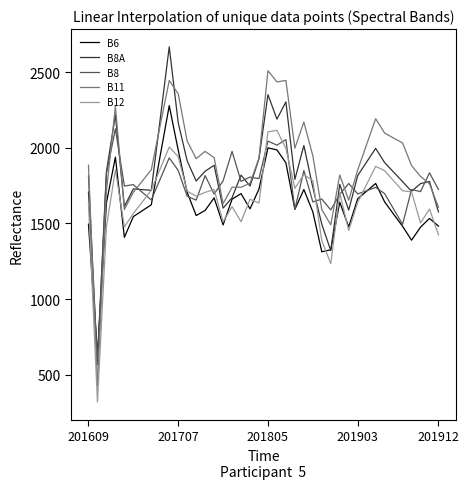

True or false: B11 and B12 intersect in this chart.

False